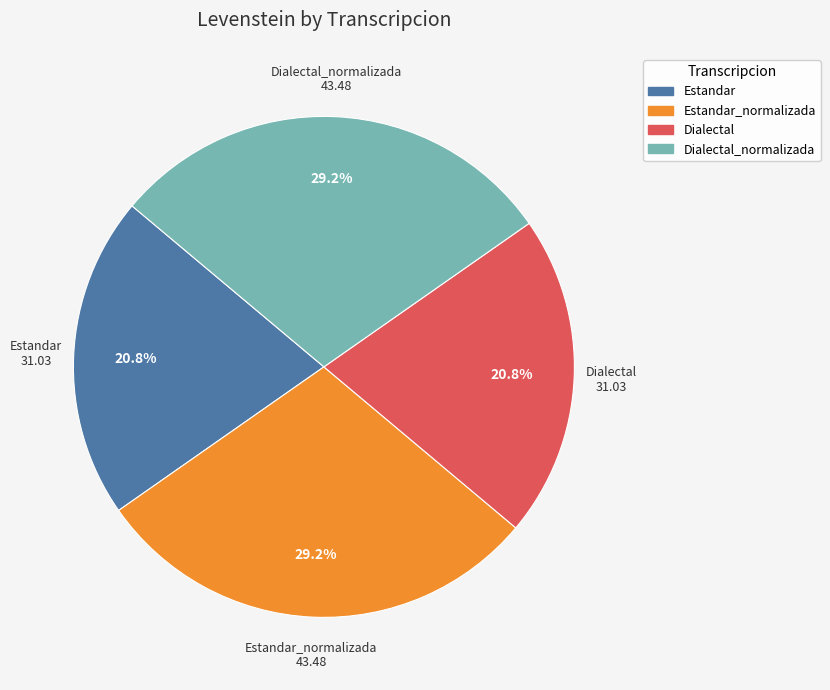

Is there any slice that represents more than half of the pie?

No